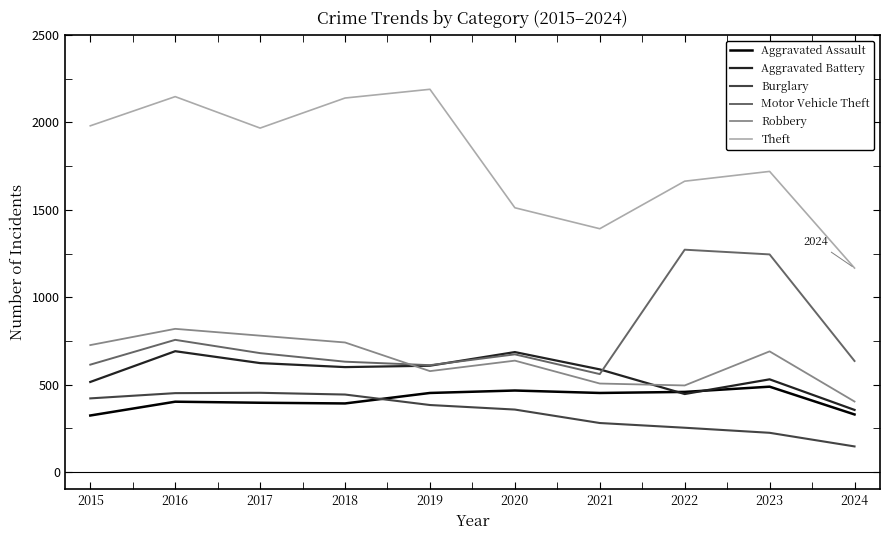

What is the difference between the highest and lowest values at 2021?

1112